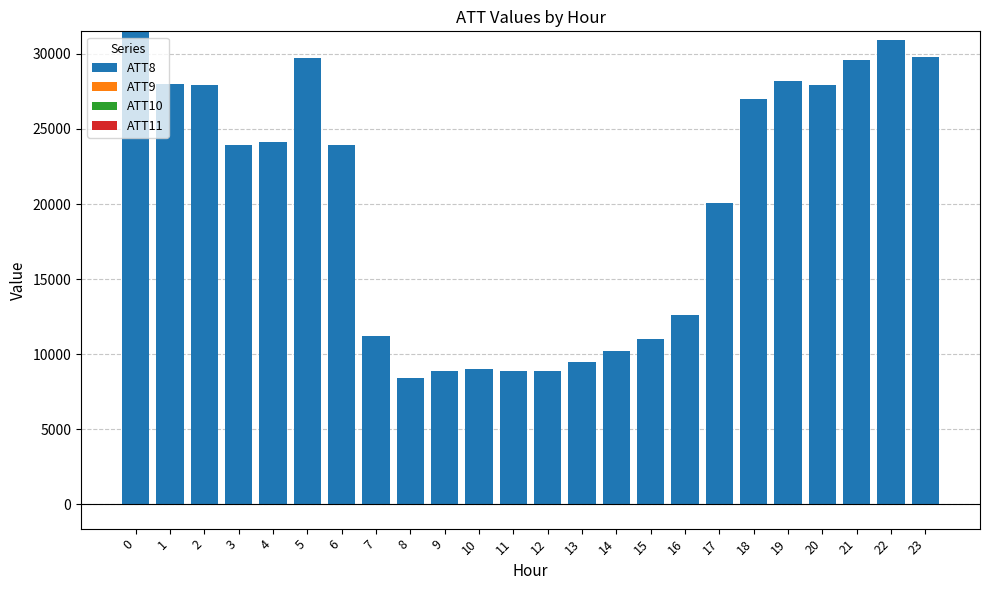

What are all the series names shown in the legend?

ATT8, ATT9, ATT10, ATT11